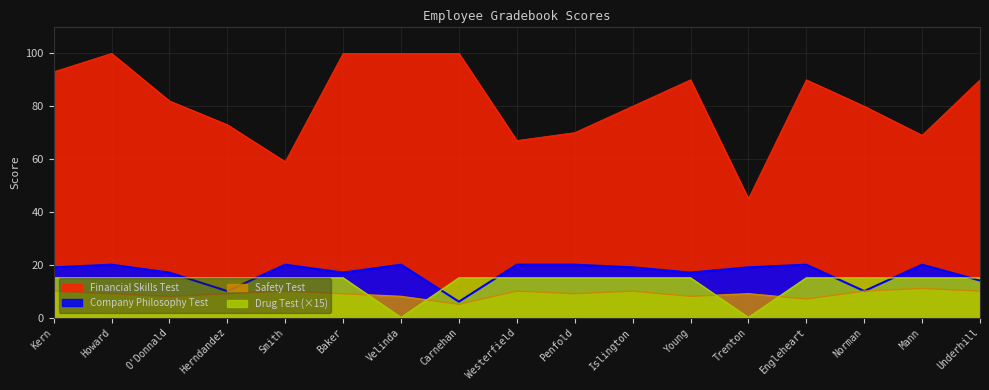

At which label does Financial Skills Test reach its peak?

Howard